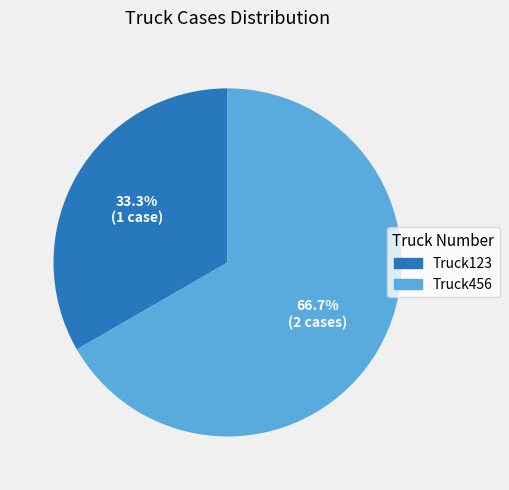

Is it true that Truck456 is 67% of the pie?

True